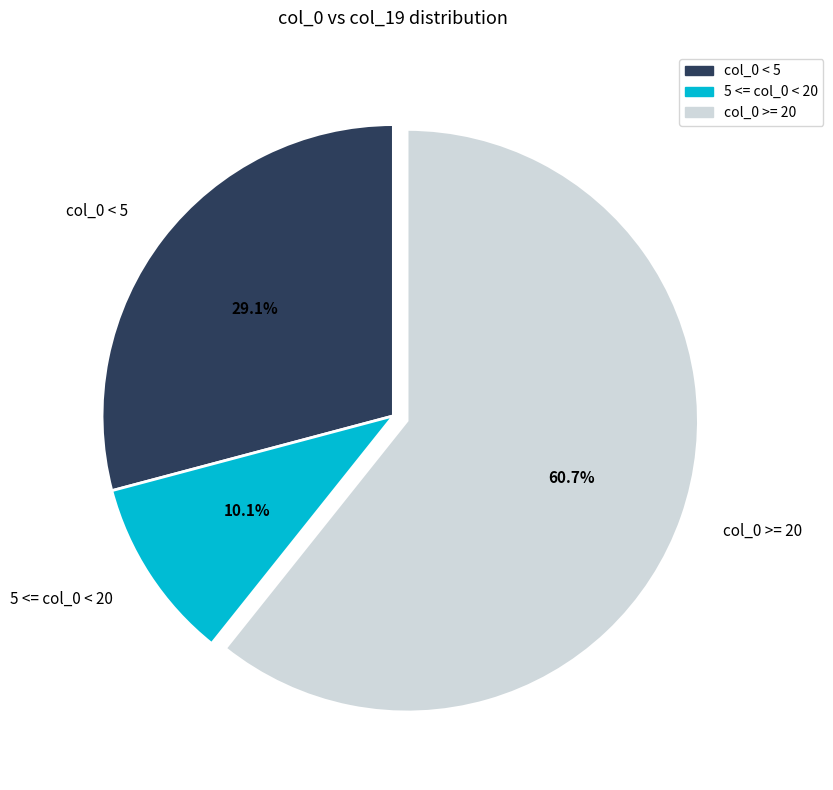

How many slices are in this pie chart?

3